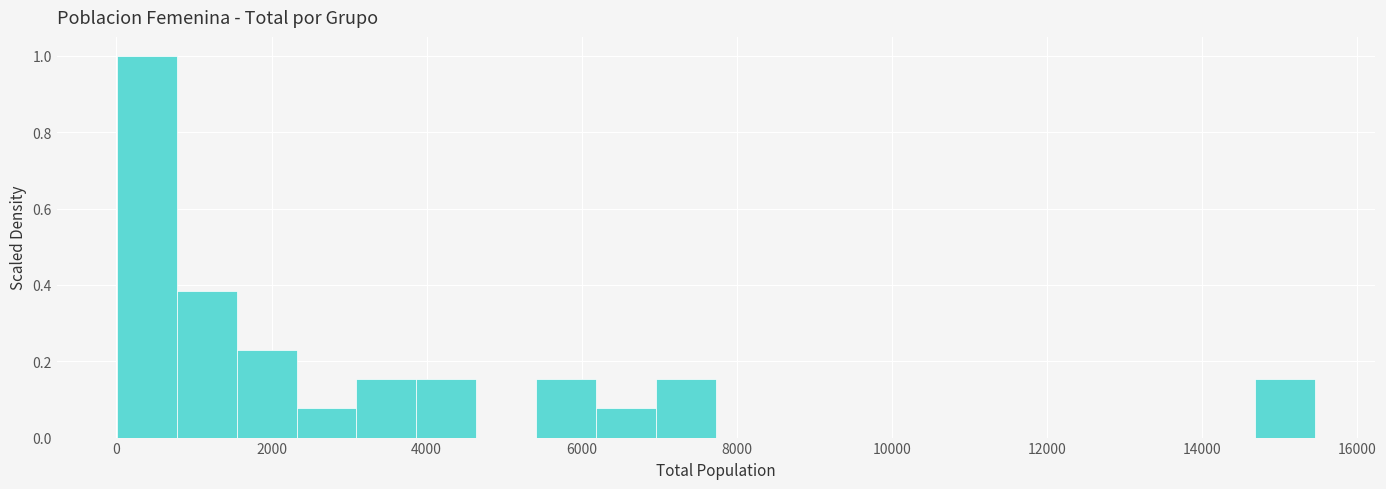

Around what value on the x-axis is the tallest bar? Give the approximate position of its centre, as read against the axis.

400